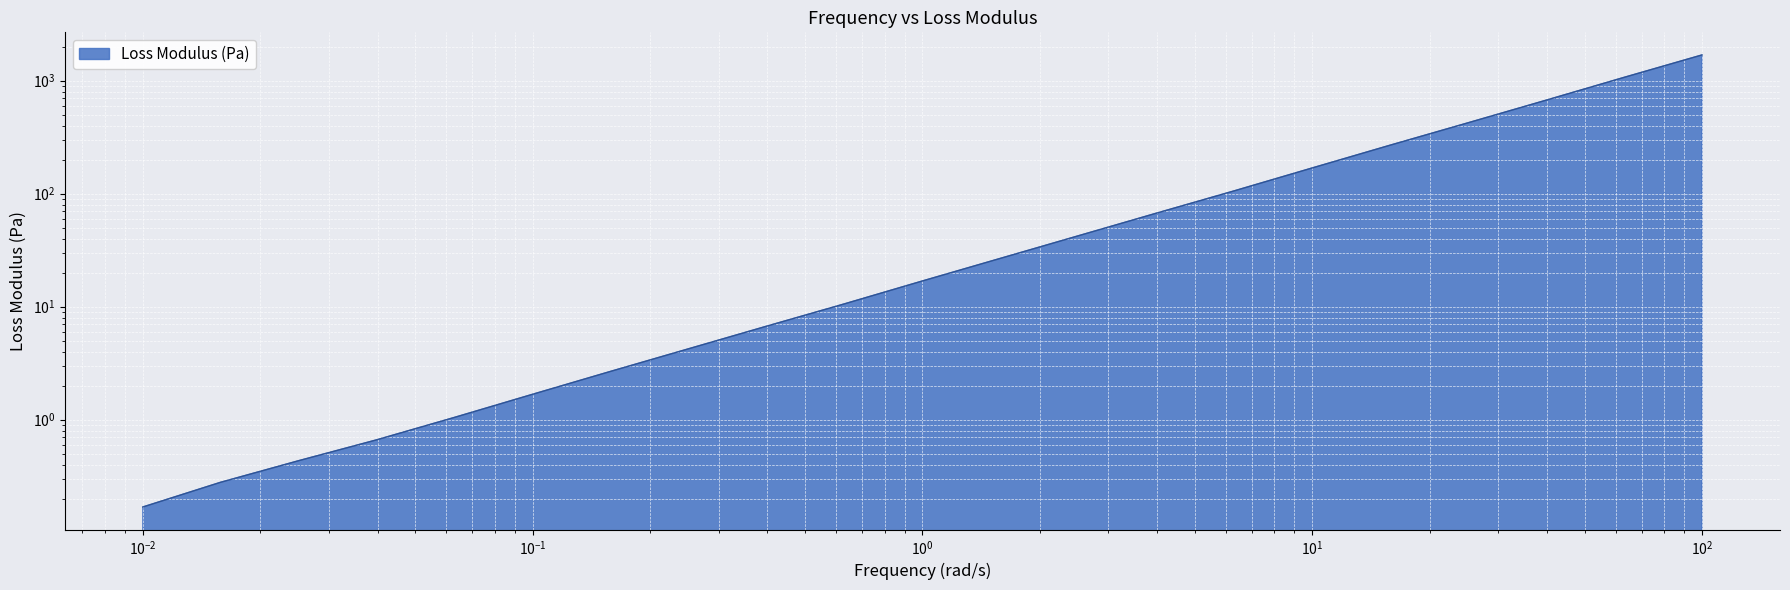

Count the number of categories in the chart.

21